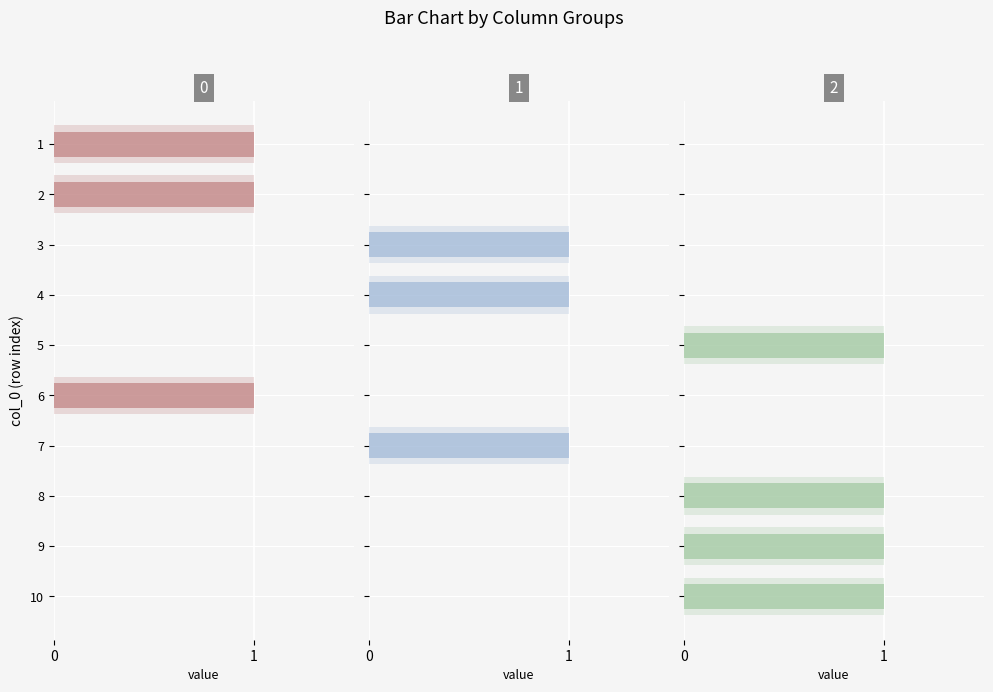

What is the difference between the second highest and second lowest values in the 1 series?

1